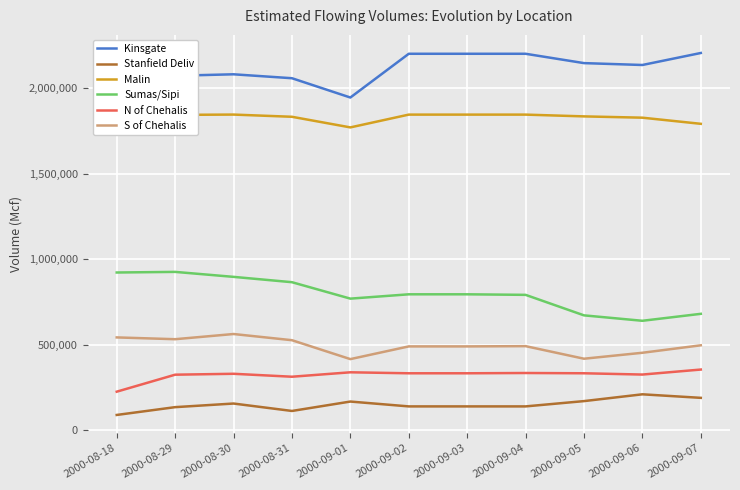

Is this an area chart (filled region under the line)?

No